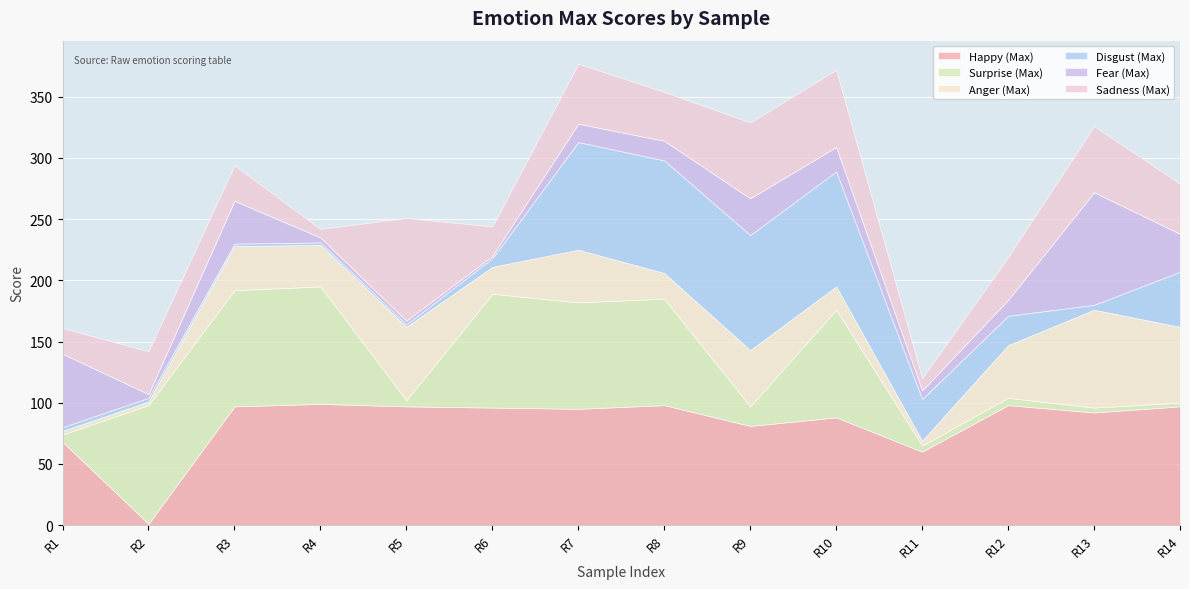

At which label does Happy (Max) reach its minimum?

R2